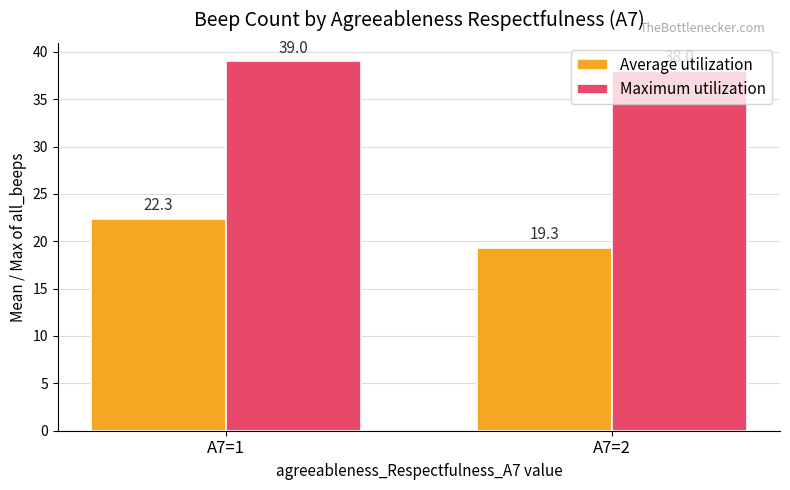

Reading left to right, extract all data points from this chart.

Average utilization: 22.3	19.3
Maximum utilization: 39.0	38.0